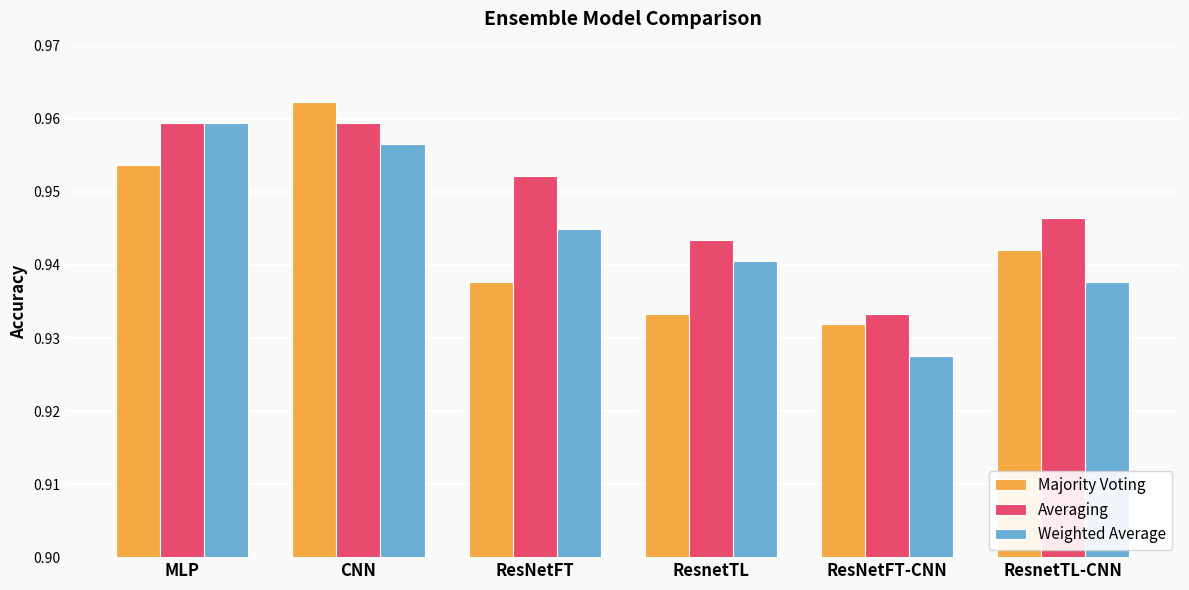

How many Weighted Average values are between 0 and 1?

6